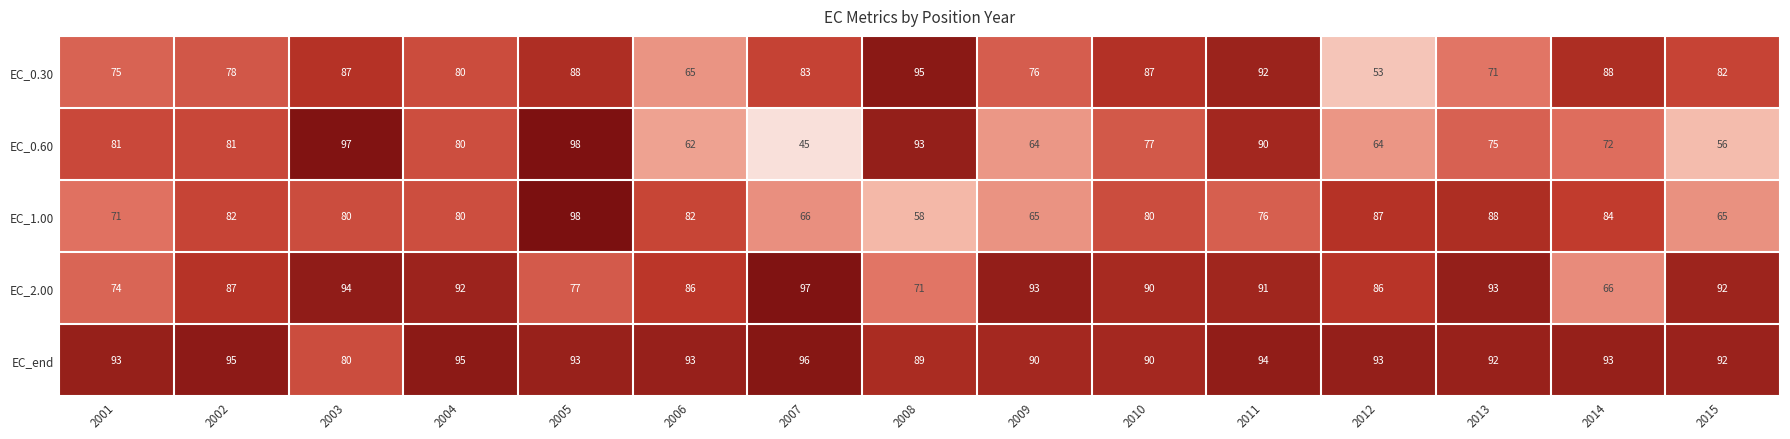

What is the lowest value of the EC_1.00 series?

58